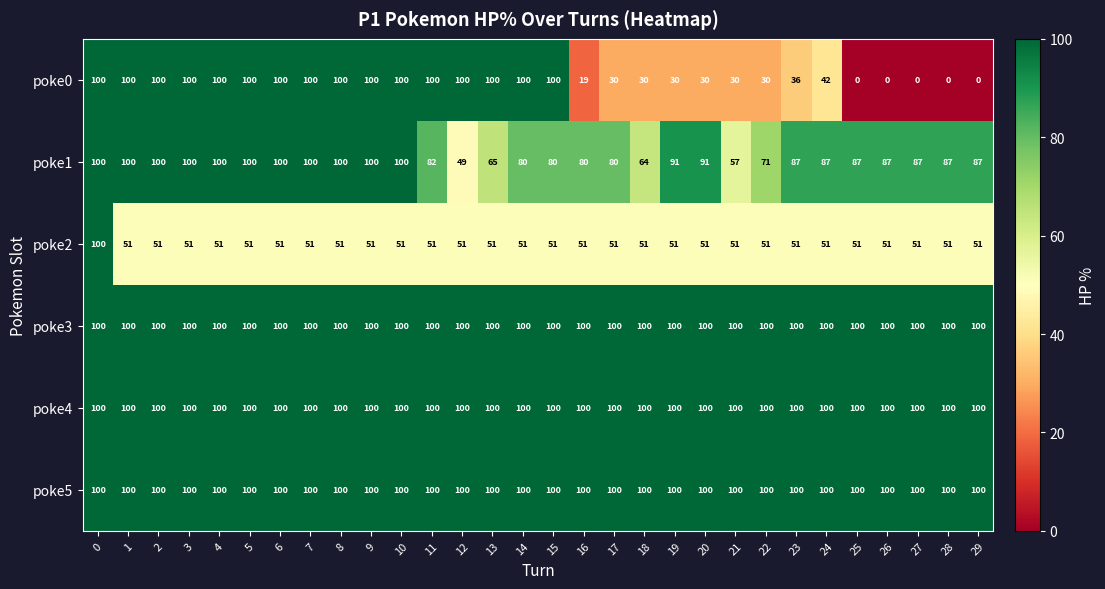

At how many categories does at least one series exceed 93?

30